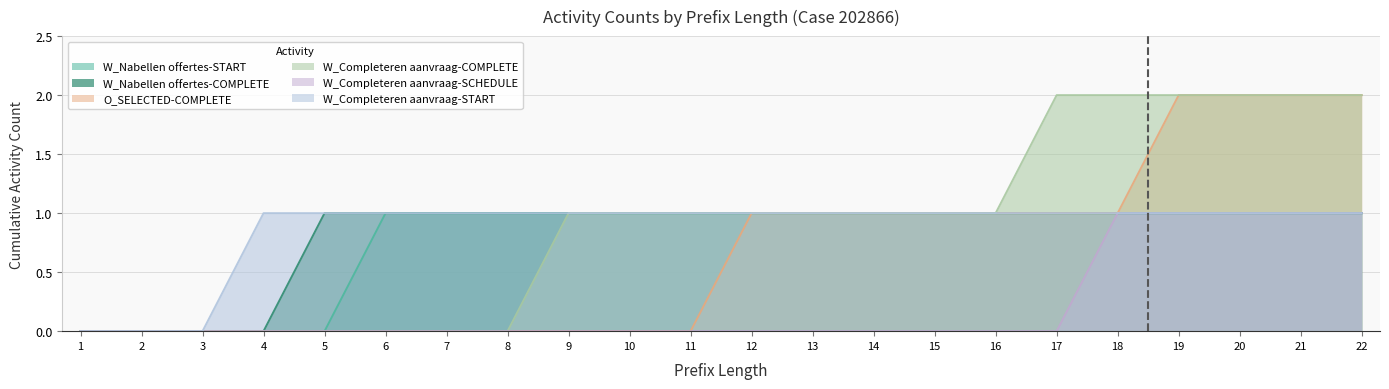

Is the value of W_Completeren aanvraag-SCHEDULE at 14 greater than the value of W_Nabellen offertes-START at 2?

No